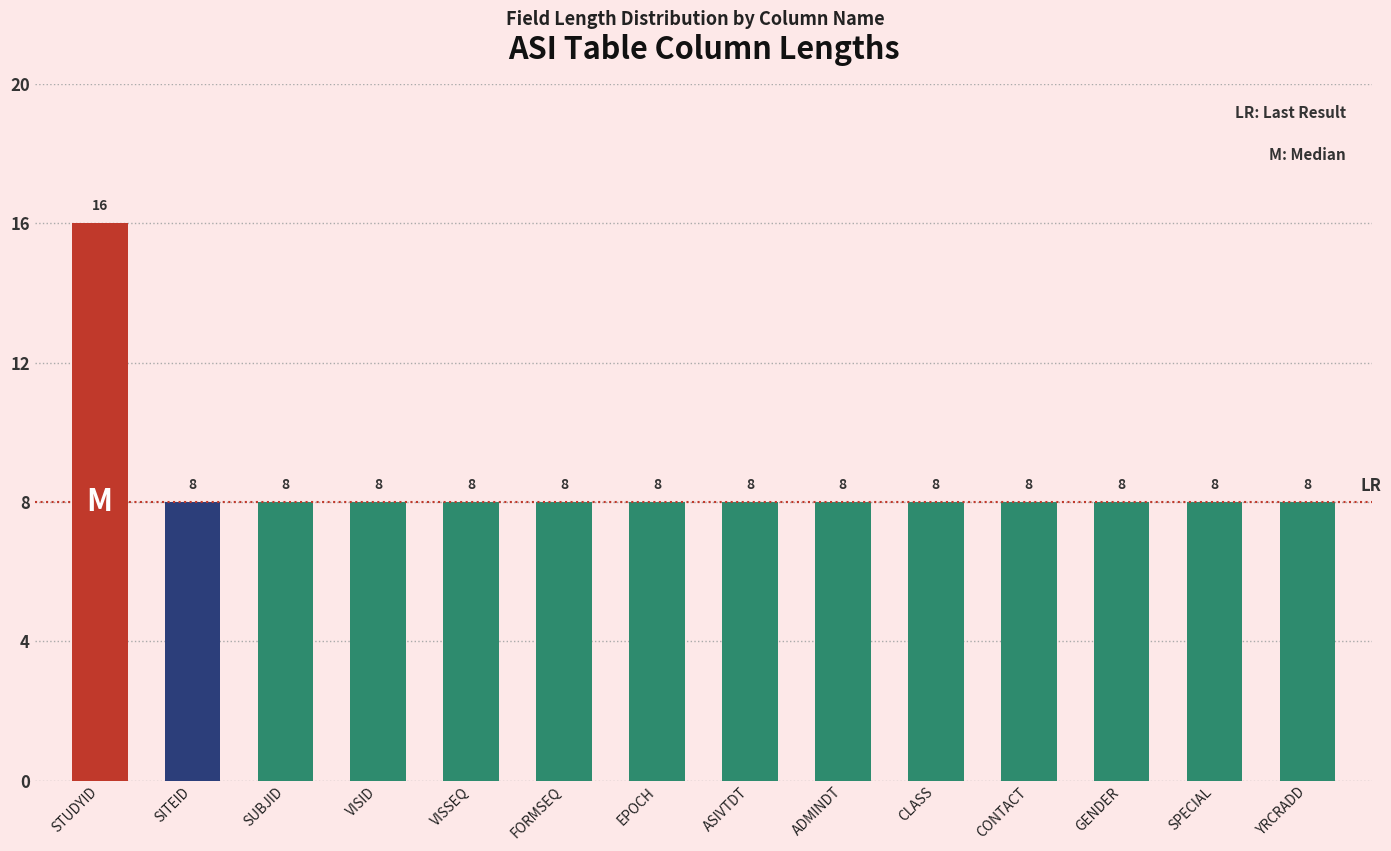

The chart shows a value of 11 at YRCRADD. True or false?

False